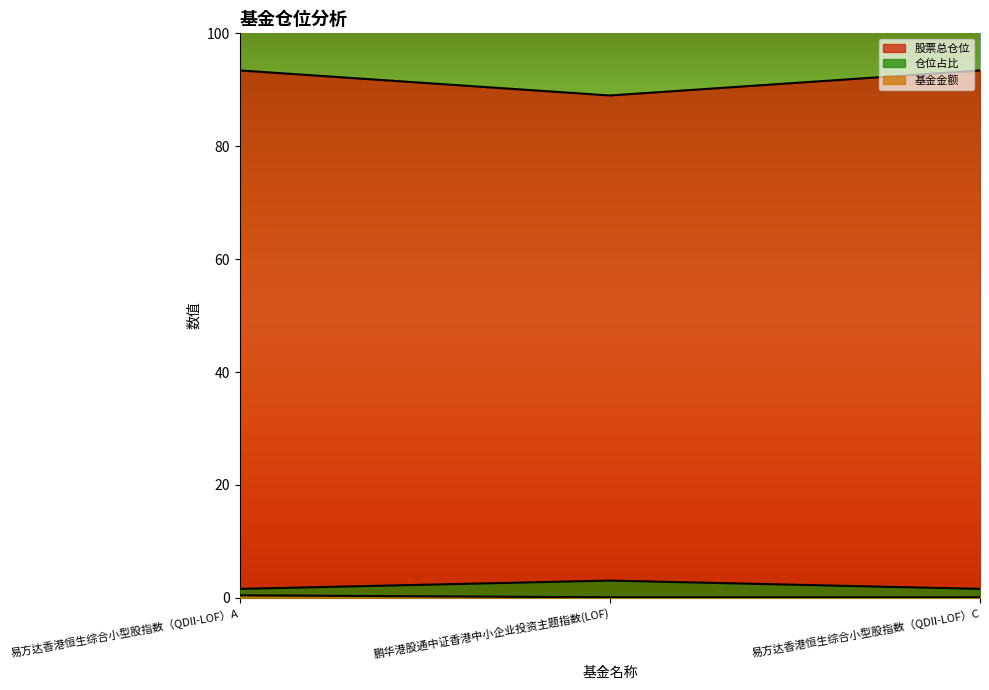

What position from the right is 易方达香港恒生综合小型股指数（QDII-LOF）C?

1